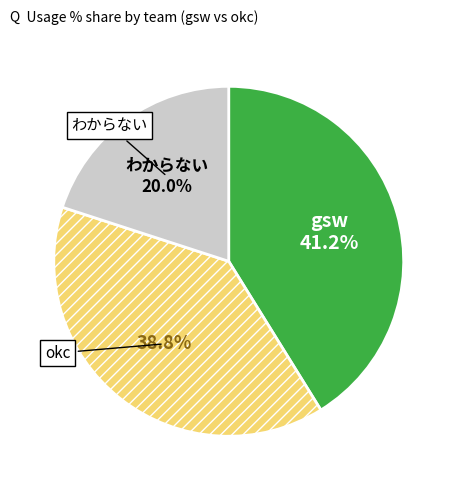

Is わからない the majority of the pie?

No